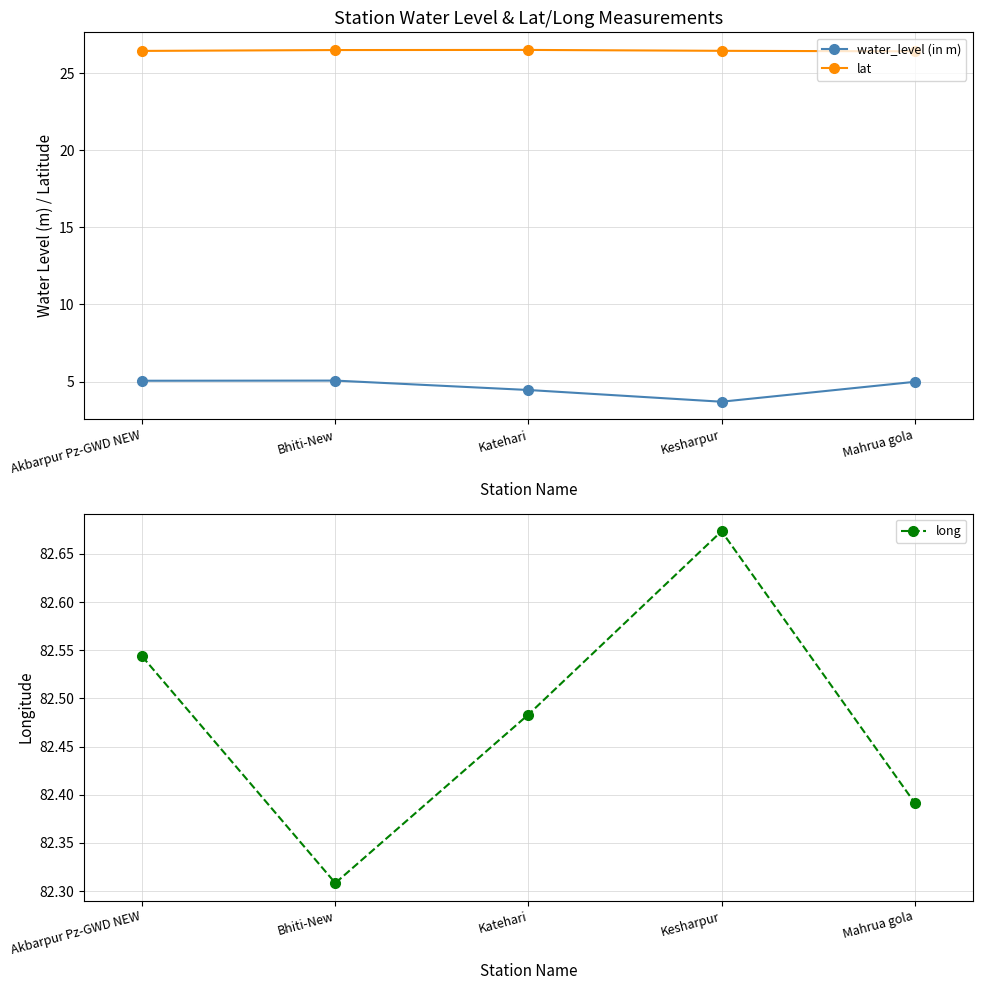

Which series changed the most between Katehari and Kesharpur?

water_level (in m)